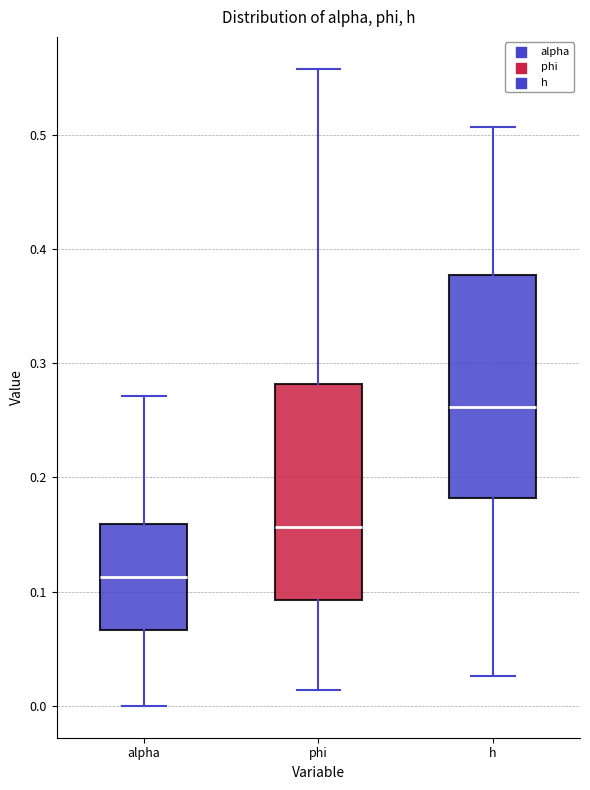

Reading left to right, read every box against the y-axis: the position of its median line, the range the box covers, and the ends of its whiskers. The values are not printed on the chart, so give them approximately, as read against the axis.

alpha: median 0.11, box 0.07 to 0.16, whiskers 0.00 to 0.27
phi: median 0.16, box 0.09 to 0.28, whiskers 0.01 to 0.56
h: median 0.26, box 0.18 to 0.38, whiskers 0.03 to 0.51